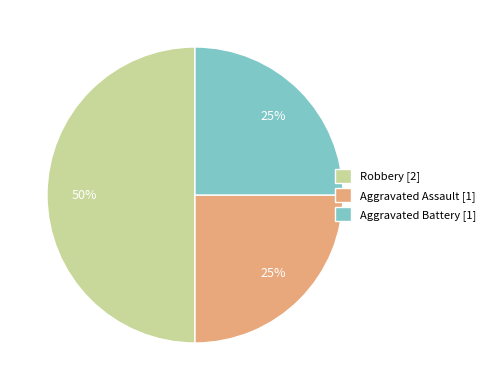

The Robbery slice represents 36% of the pie. True or false?

False